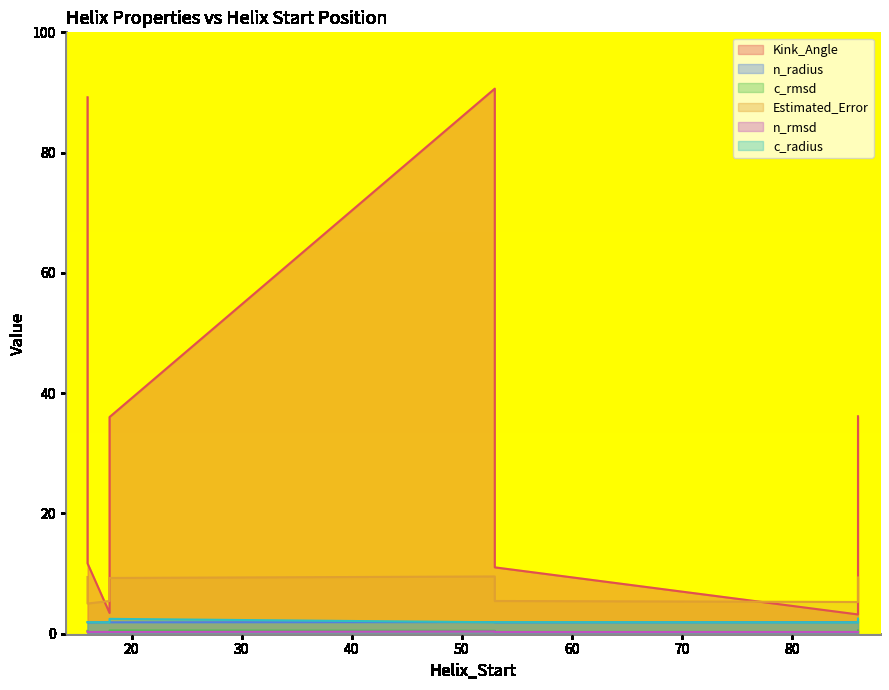

True or false: c_rmsd and Estimated_Error intersect in this chart.

False